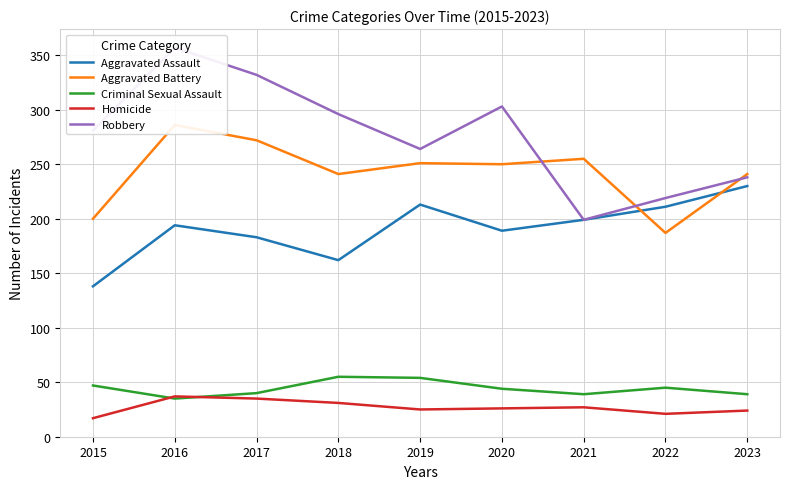

What is the sum of all Homicide values?

243